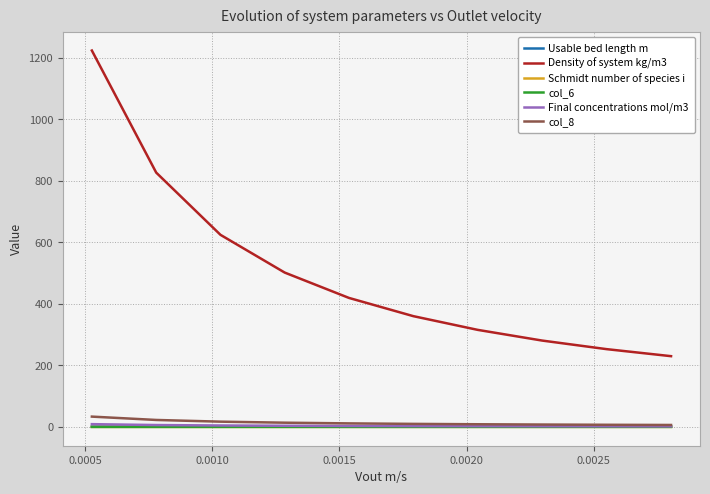

Which series has the largest total across all categories?

Density of system kg/m3